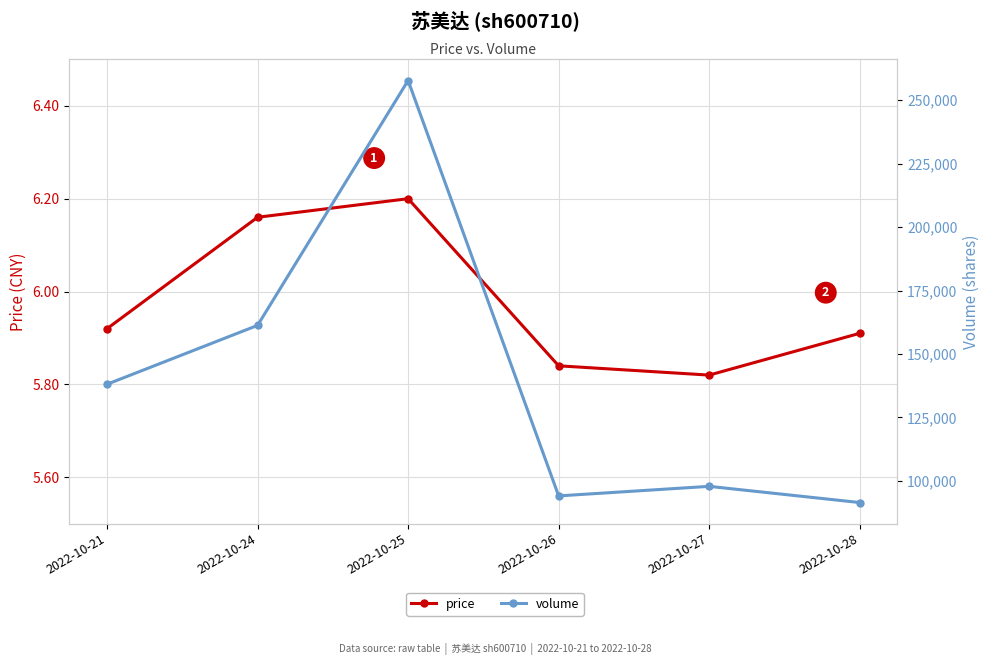

True or false: volume has more than 1 interior local peaks.

True